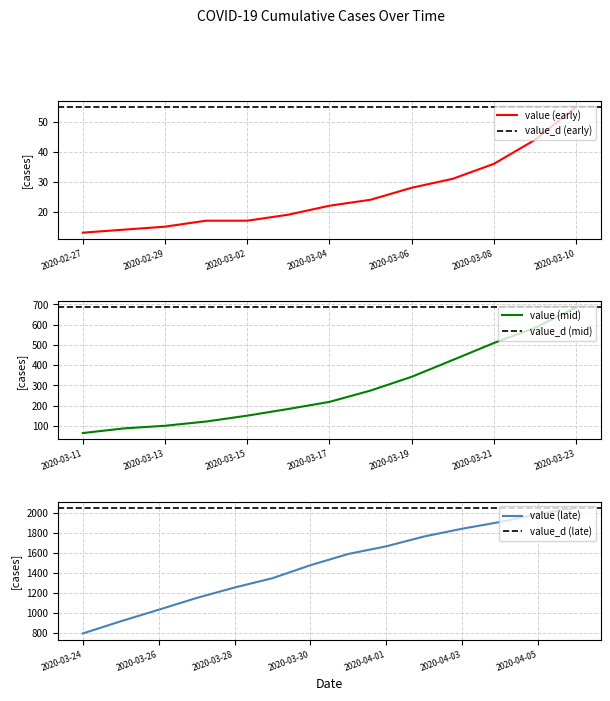

True or false: value (early) has a value of 55 at 2020-03-10.

True